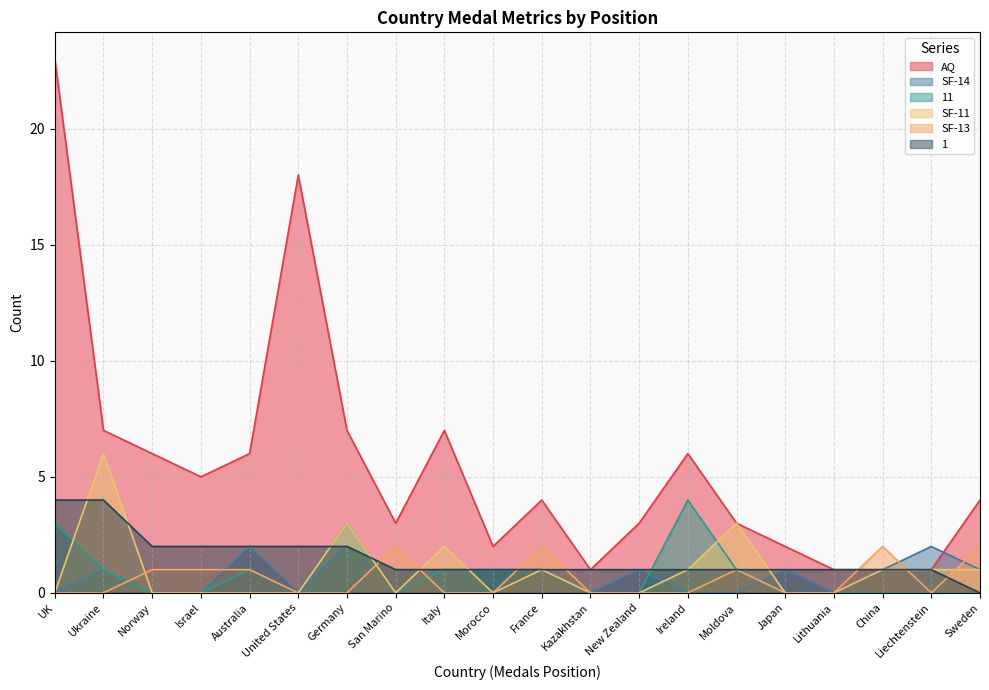

The SF-11 series shows 0 at Norway. True or false?

True